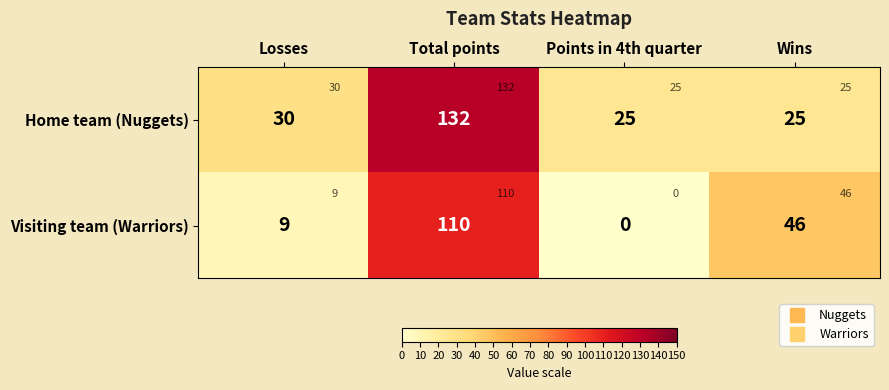

What is the total value across all series at Total points?

242